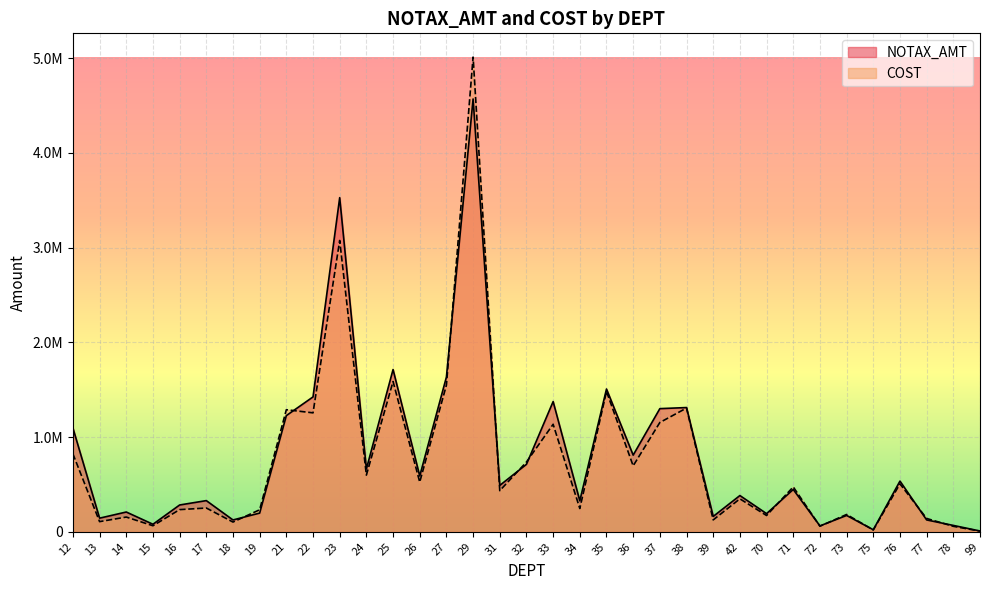

How many lines are shown in the chart?

2